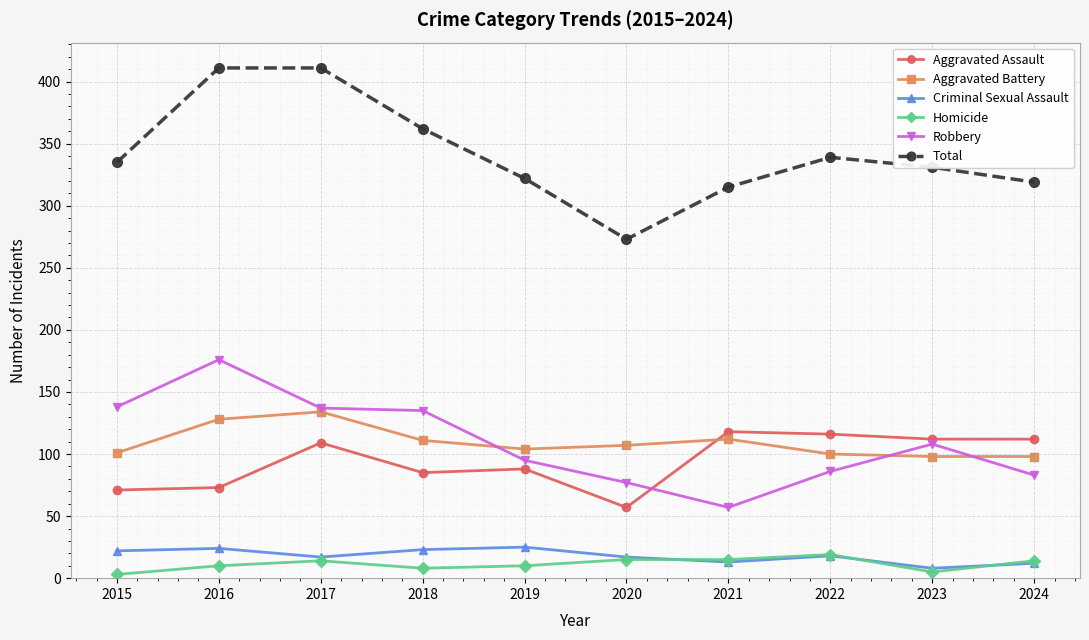

What is the average value of the Homicide series?

11